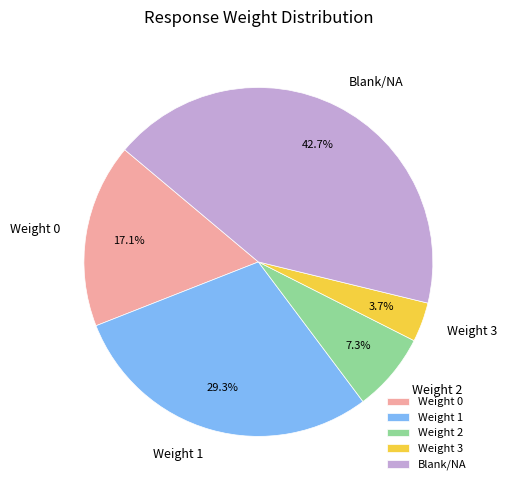

What portion of the pie excludes Weight 2?

92.7%